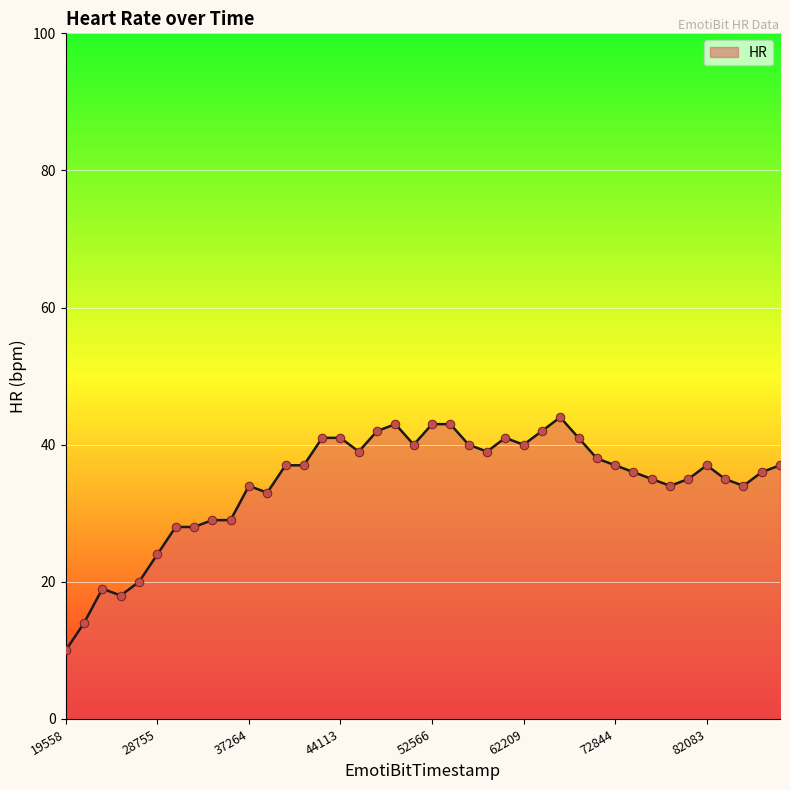

What is the difference between the maximum and minimum values?

34